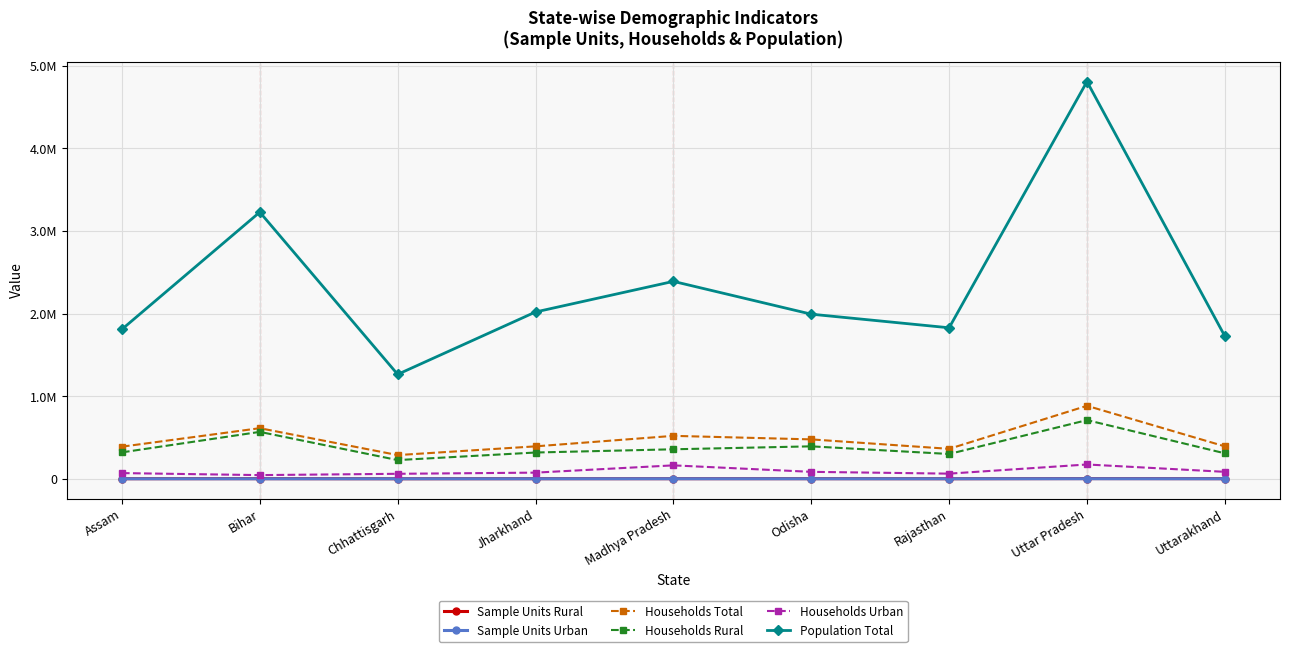

The value of Households Rural at Rajasthan is 418751. True or false?

False